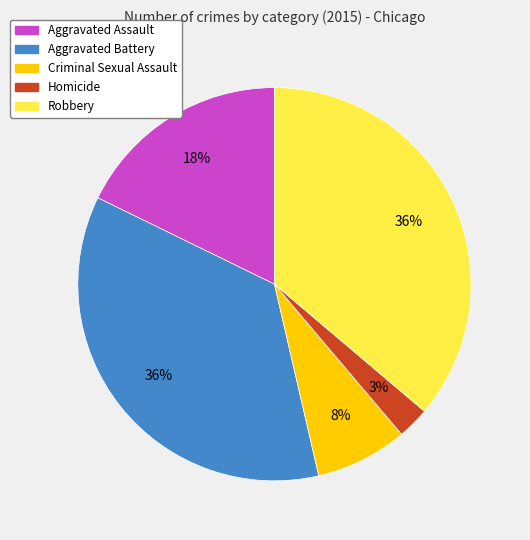

How many slices are in this pie chart?

5